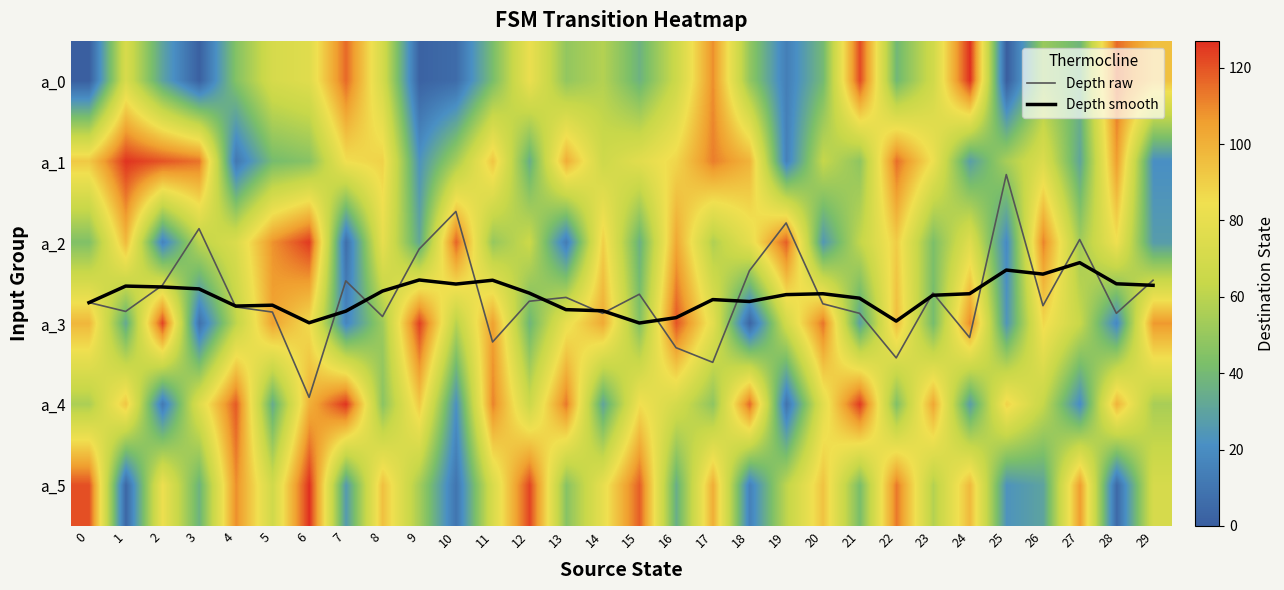

The a_4 series shows 77.0 at 20. True or false?

True